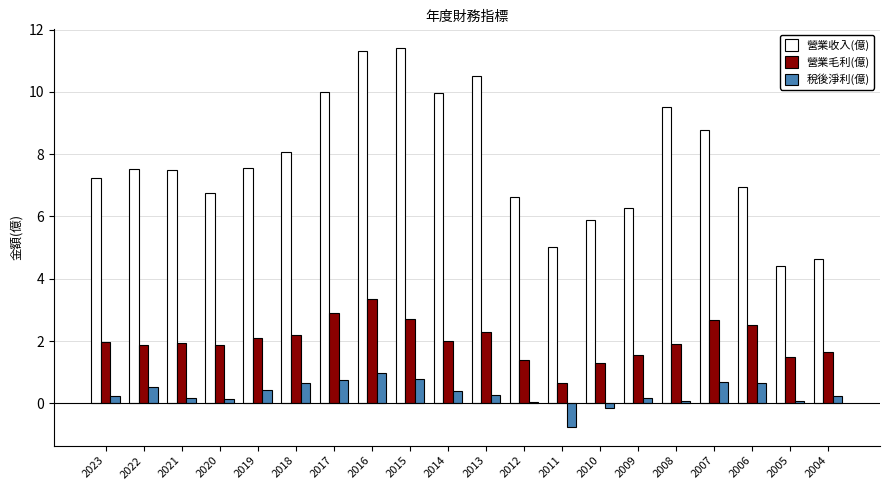

What is the sum of all 營業毛利(億) values?

40.4